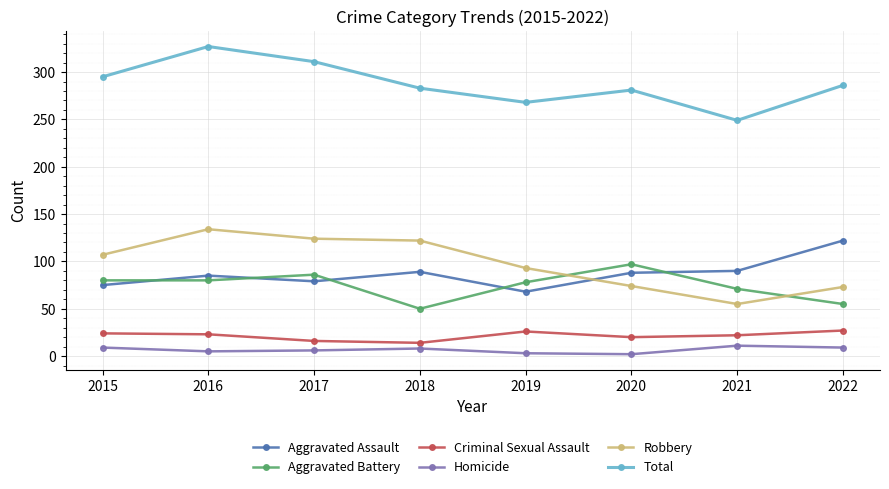

What are all the series names shown in the legend?

Aggravated Assault, Aggravated Battery, Criminal Sexual Assault, Homicide, Robbery, Total